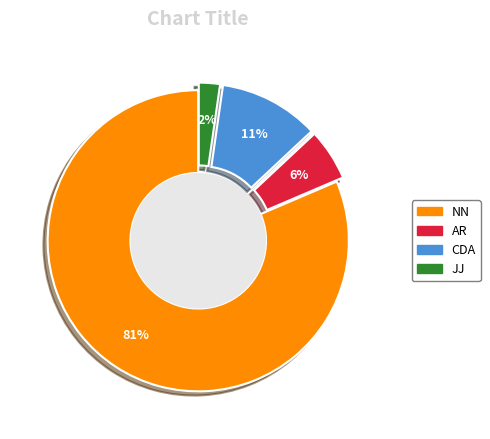

Is the sum of JJ and CDA greater than half?

No